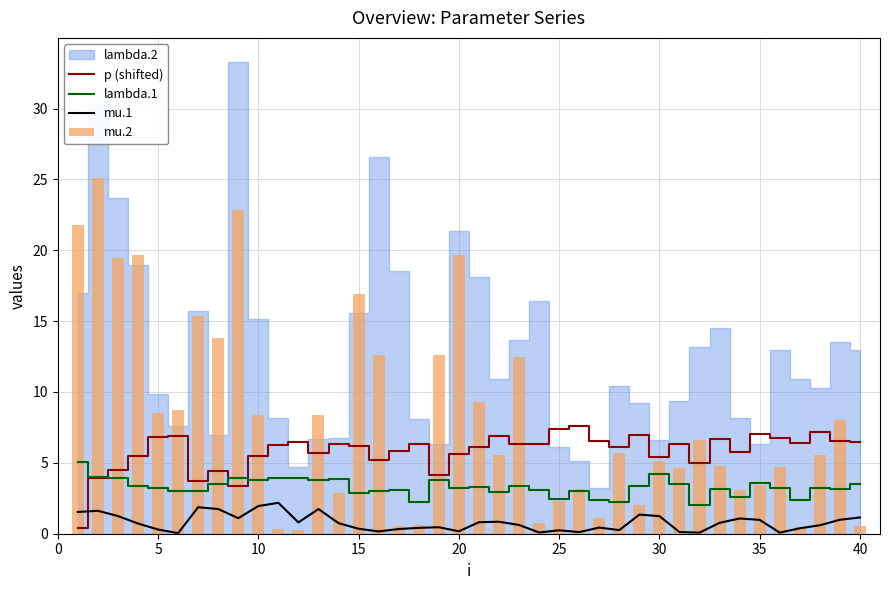

Reading left to right, extract all data points from this chart.

p (shifted): 0.4	3.9	4.5	5.5	6.8	6.9	3.7	4.4	3.4	5.5	6.3	6.5	5.7	6.3	6.2	5.2	5.8	6.4	4.1	5.6	6.1	6.9	6.3	6.3	7.4	7.6	6.6	6.1	6.9	5.4	6.3	5.0	6.7	5.8	7.0	6.8	6.4	7.1	6.5	6.5
lambda.1: 5.1	4.0	4.0	3.4	3.2	3.0	3.0	3.5	4.0	3.8	3.9	3.9	3.8	3.8	2.8	3.0	3.1	2.3	3.8	3.2	3.3	3.0	3.3	3.1	2.5	3.0	2.4	2.2	3.4	4.2	3.5	2.0	3.2	2.6	3.6	3.2	2.3	3.3	3.1	3.5
mu.1: 1.5	1.6	1.2	0.7	0.3	0.0	1.9	1.7	1.1	2.0	2.2	0.8	1.7	0.7	0.4	0.2	0.3	0.4	0.5	0.2	0.8	0.8	0.6	0.1	0.2	0.1	0.4	0.3	1.3	1.2	0.1	0.1	0.8	1.1	1.0	0.1	0.4	0.6	1.0	1.1
mu.2: 21.8	25.1	19.4	19.6	8.5	8.7	15.4	13.8	22.9	8.4	0.3	0.3	8.4	2.9	16.9	12.6	0.5	0.6	12.6	19.7	9.3	5.6	12.5	0.8	2.3	3.2	1.1	5.7	2.0	5.2	4.6	6.6	4.8	3.1	3.4	4.7	0.5	5.5	8.1	0.5